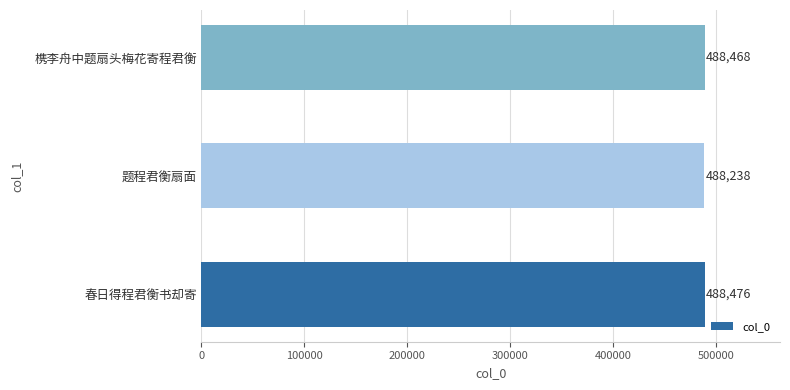

Where is the data nearest to the value 488357?

槜李舟中题扇头梅花寄程君衡